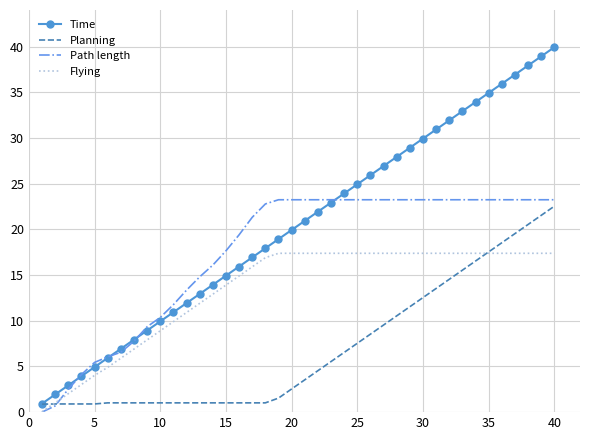

List the series in order of their overall mean, lowest first.

Planning, Flying, Path length, Time